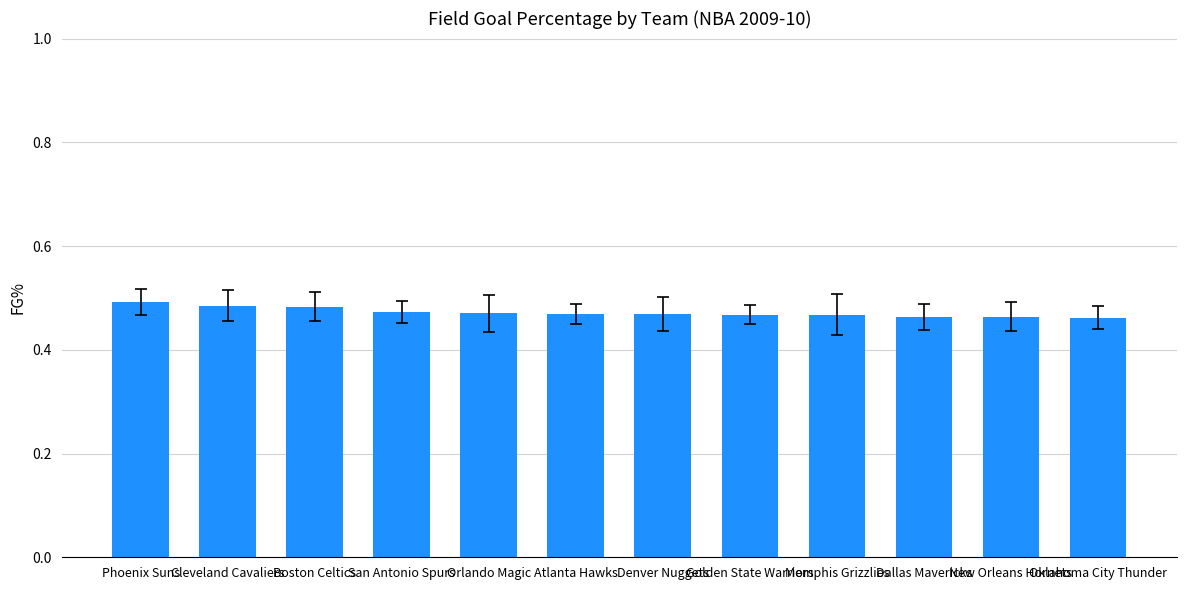

What position from the right is Memphis Grizzlies?

4